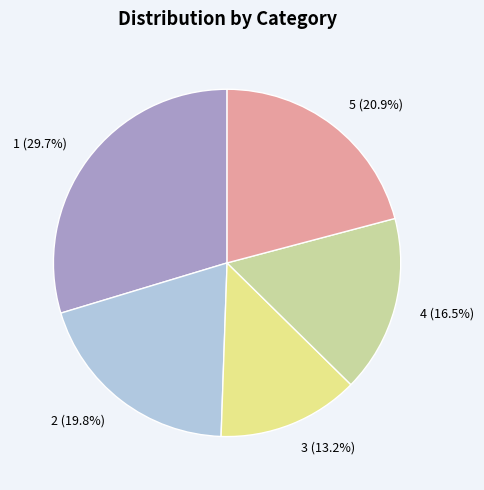

To the nearest percent, what is the difference between the largest and smallest slice percentages?

16%